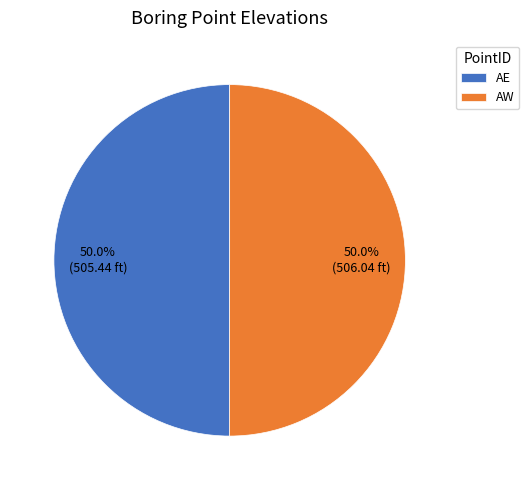

The AE slice represents 50% of the pie. True or false?

True